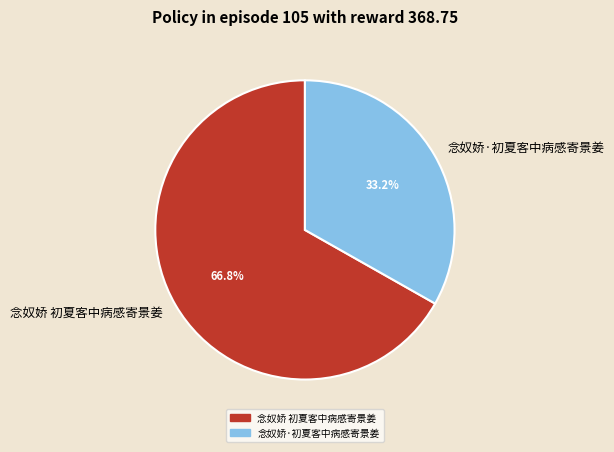

True or false: 念奴娇 初夏客中病感寄景姜 accounts for 81% of the total.

False